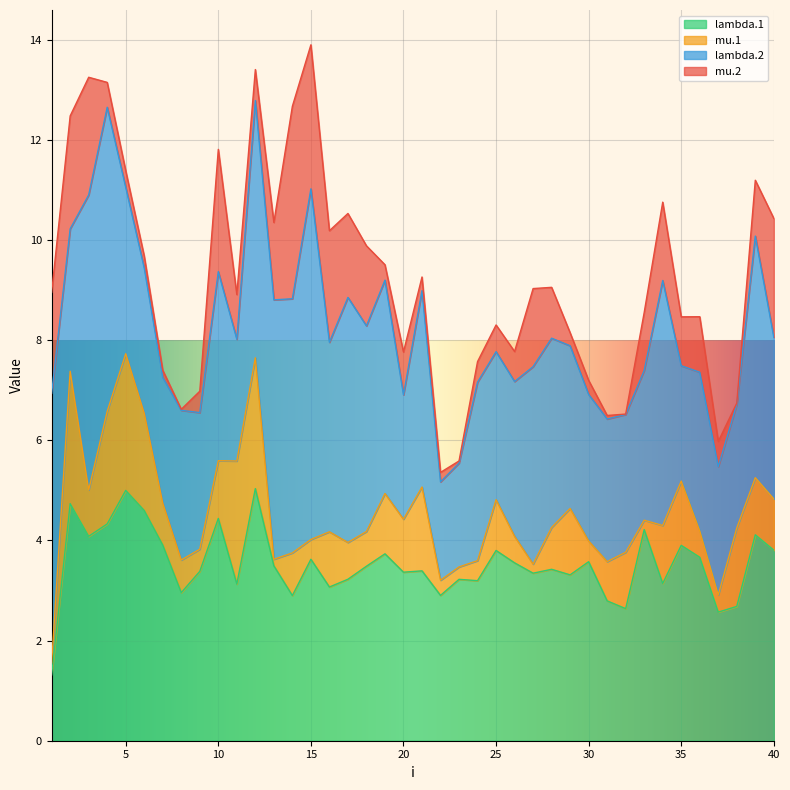

Where does the lambda.2 series first go above 3?

1